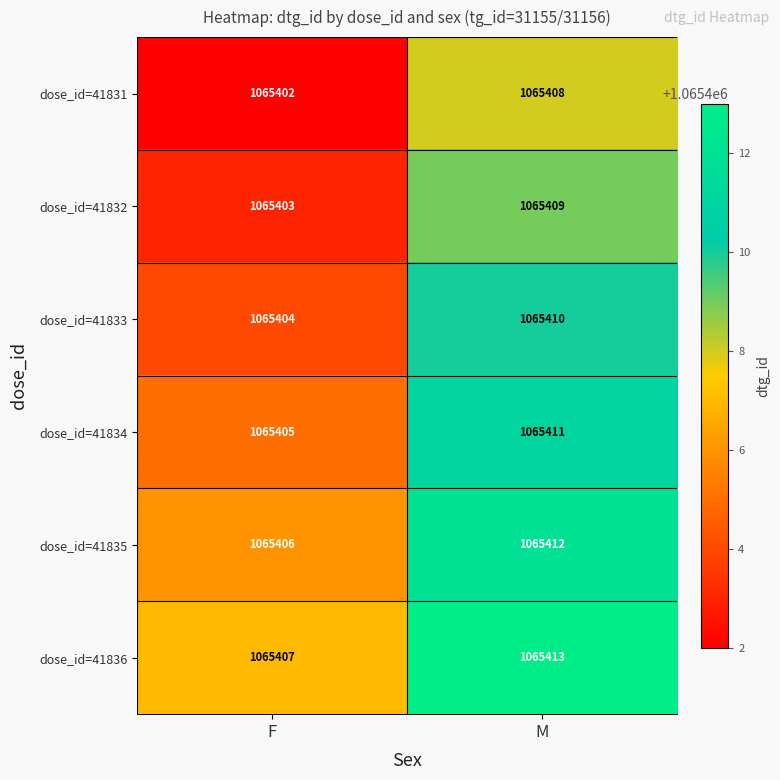

What is the difference between the maximum and minimum values in the dose_id=41831 series?

6